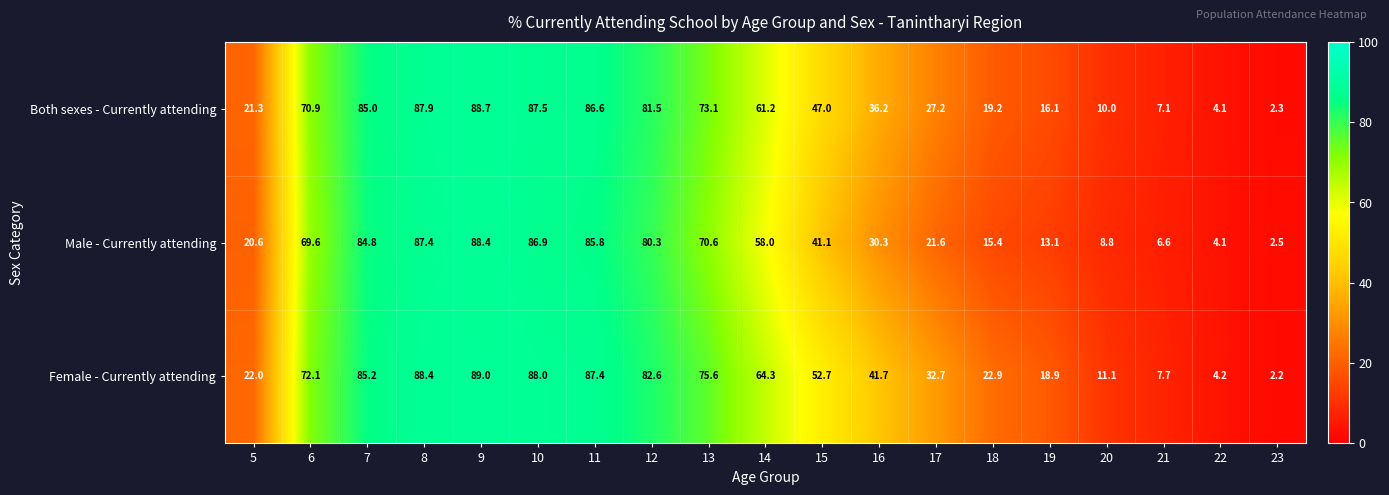

What is the highest value of the Female - Currently attending series?

89.0